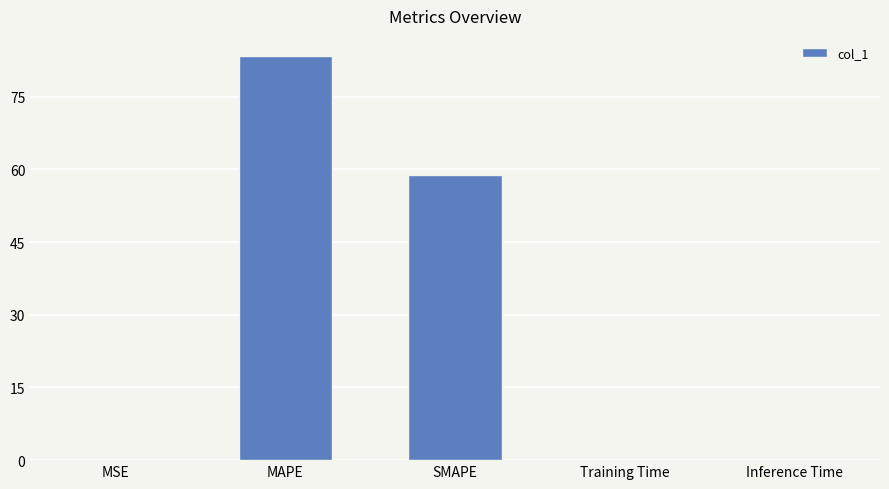

Which has a higher value, SMAPE or Training Time?

SMAPE